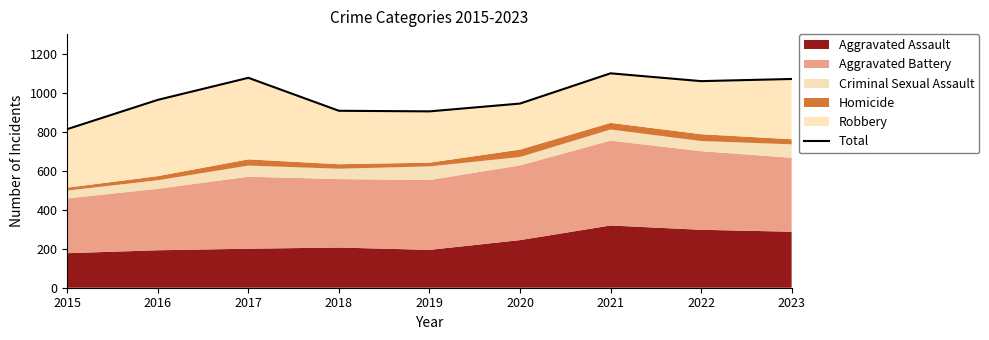

At which category does the chart reach its minimum across all series?

2015